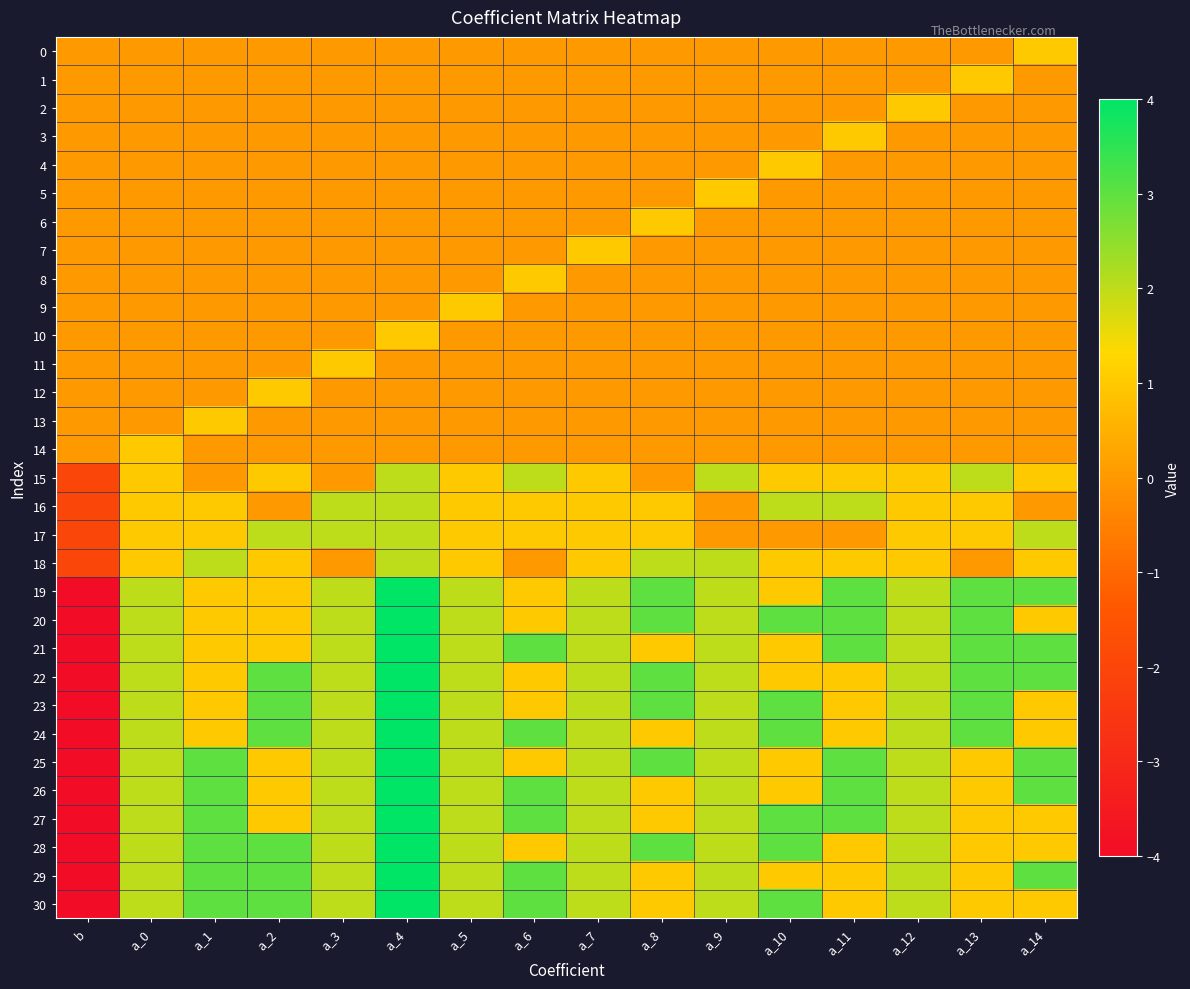

How many categories are shown in the chart?

16